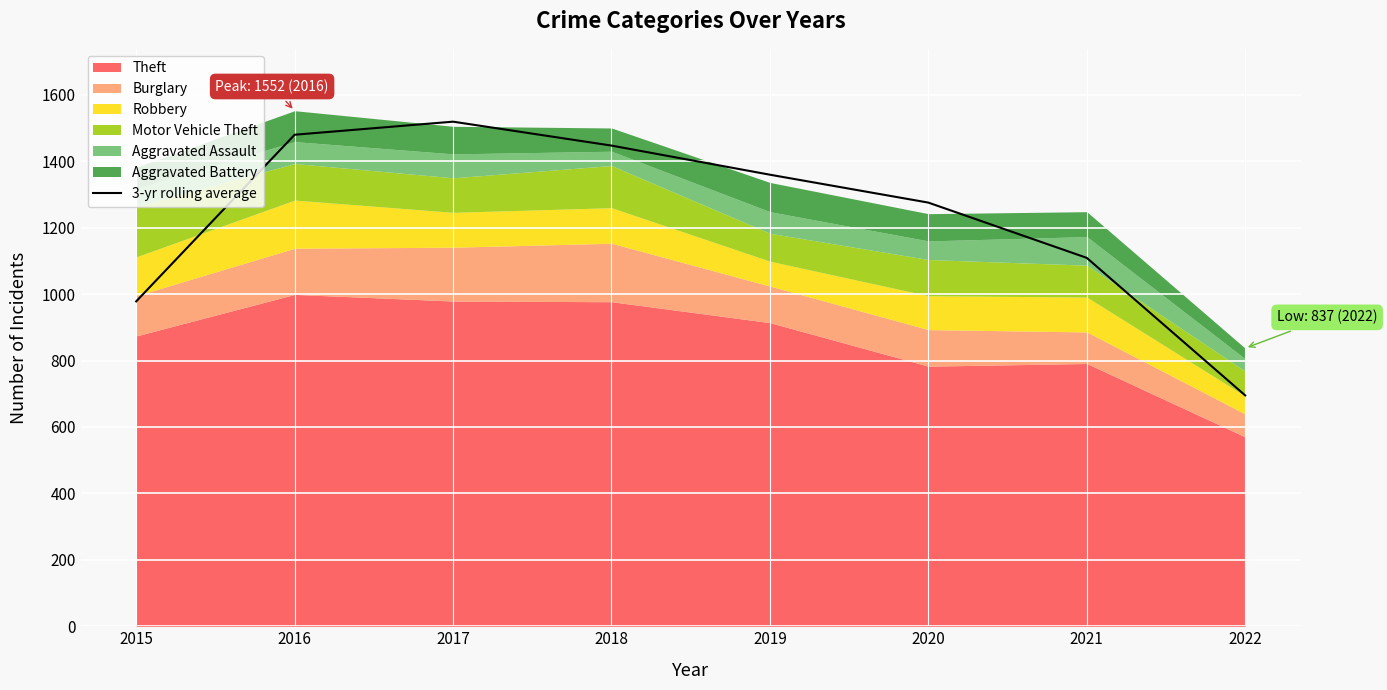

List the labels in order of value, smallest first.

2022, 2015, 2021, 2020, 2019, 2018, 2016, 2017